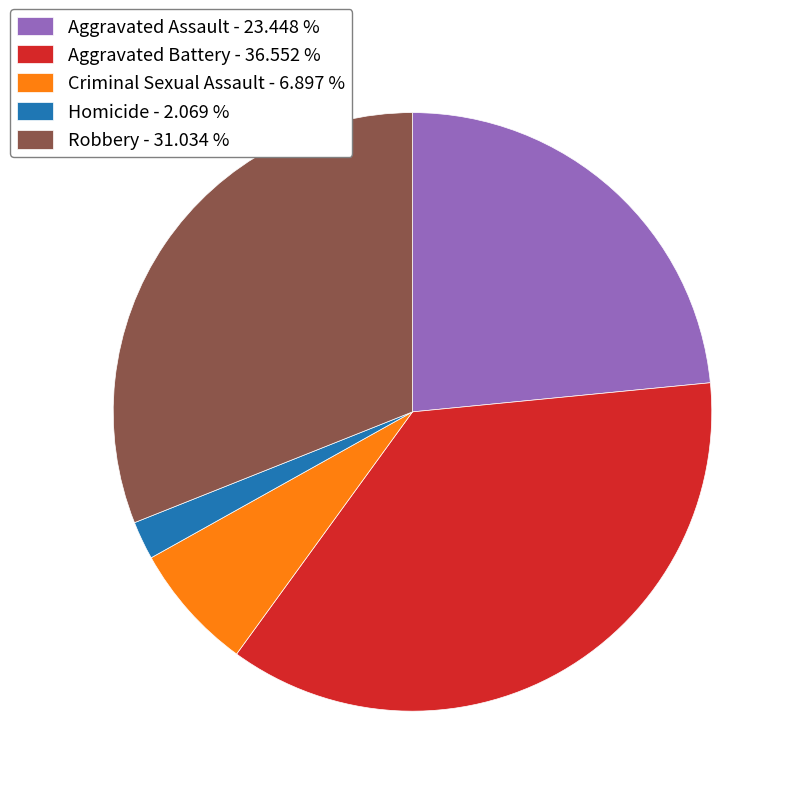

The Aggravated Assault slice represents 23% of the pie. True or false?

True